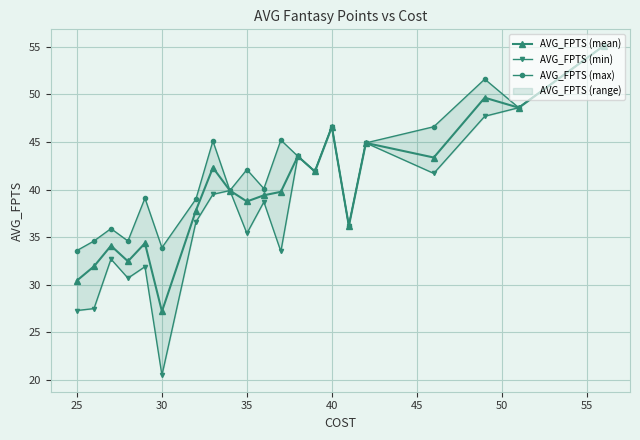

Which category has the lowest value in the AVG_FPTS (mean) series?

30